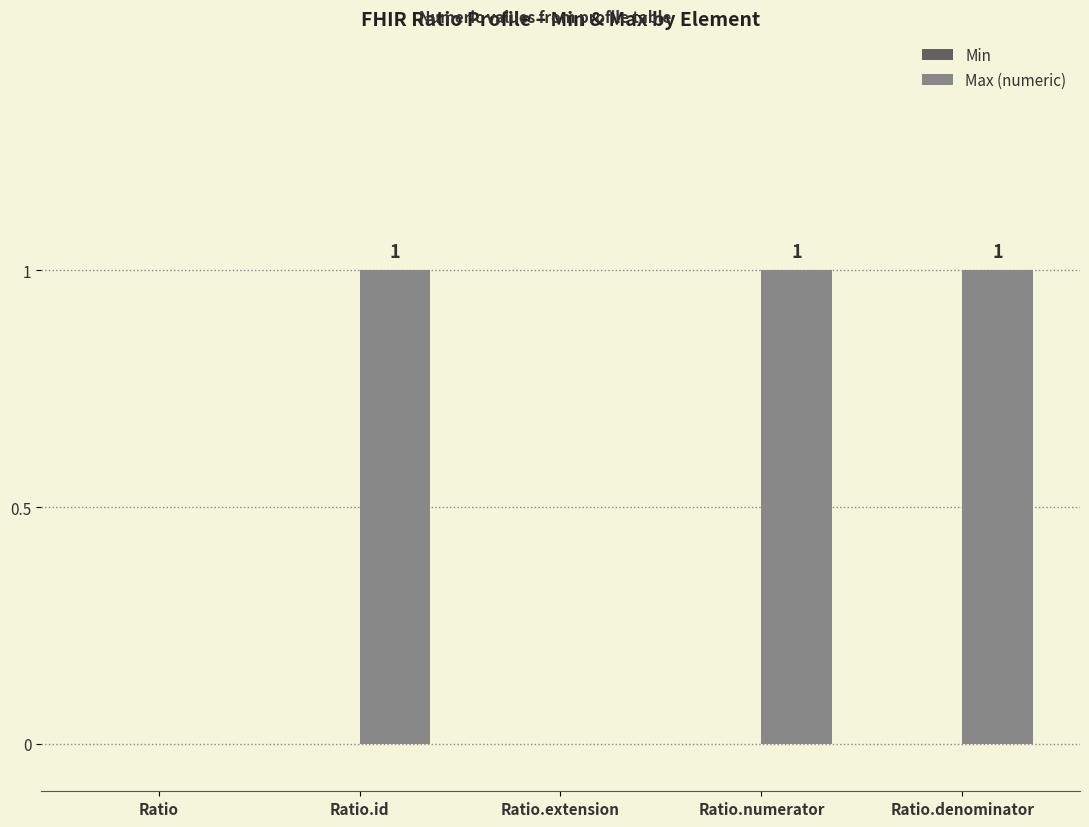

True or false: the data shows 0 at Ratio.

True